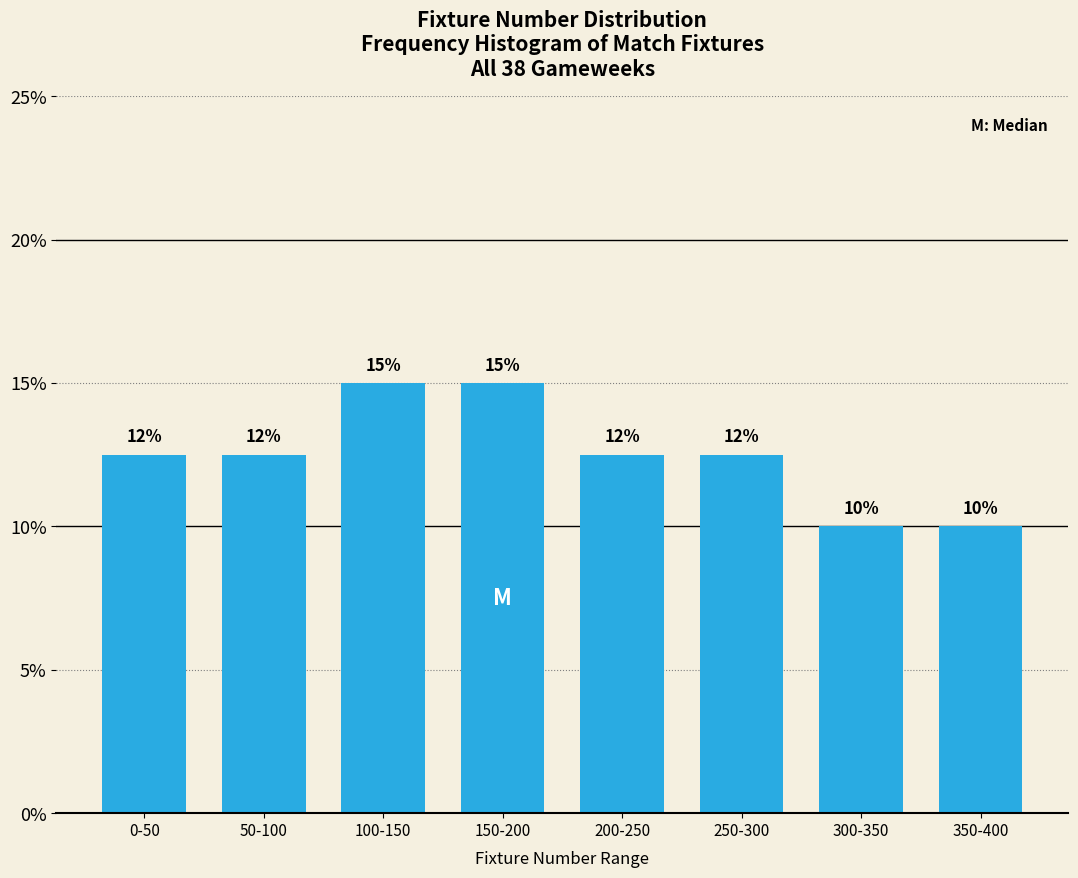

What position from the right is 100-150?

6